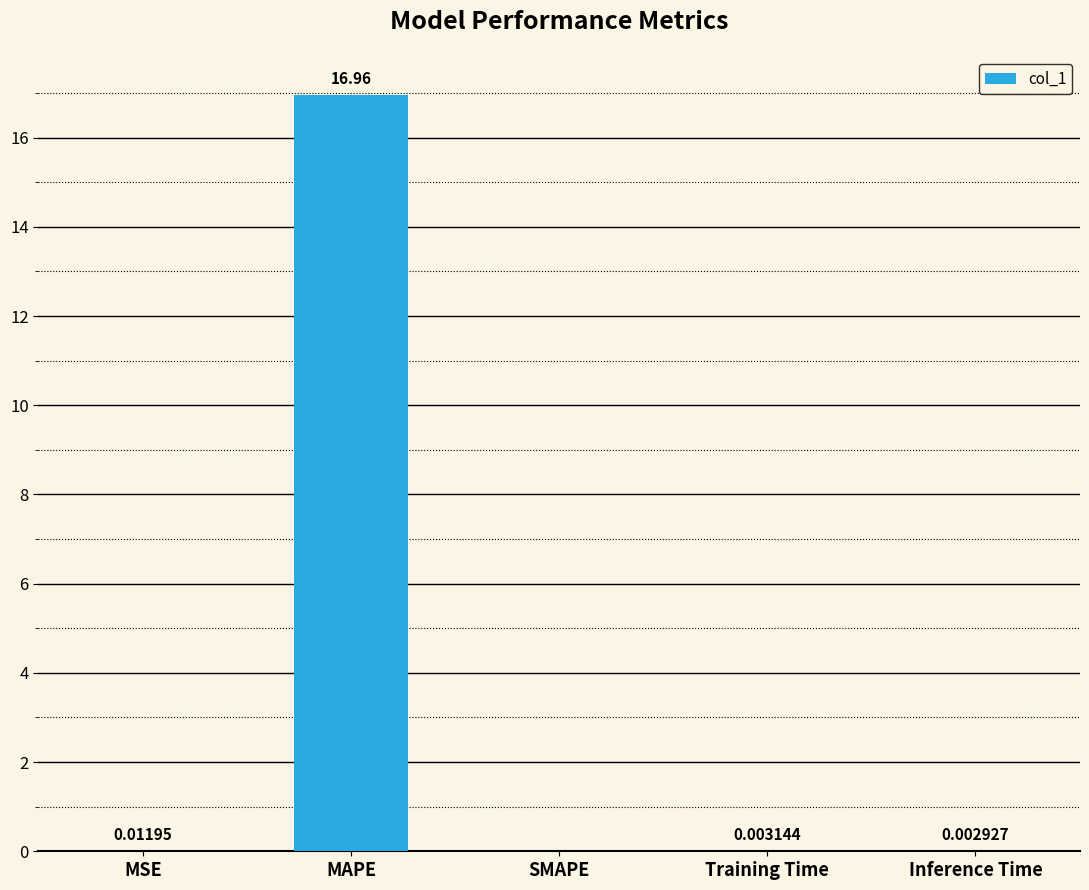

Which category has the highest value across all series?

MAPE